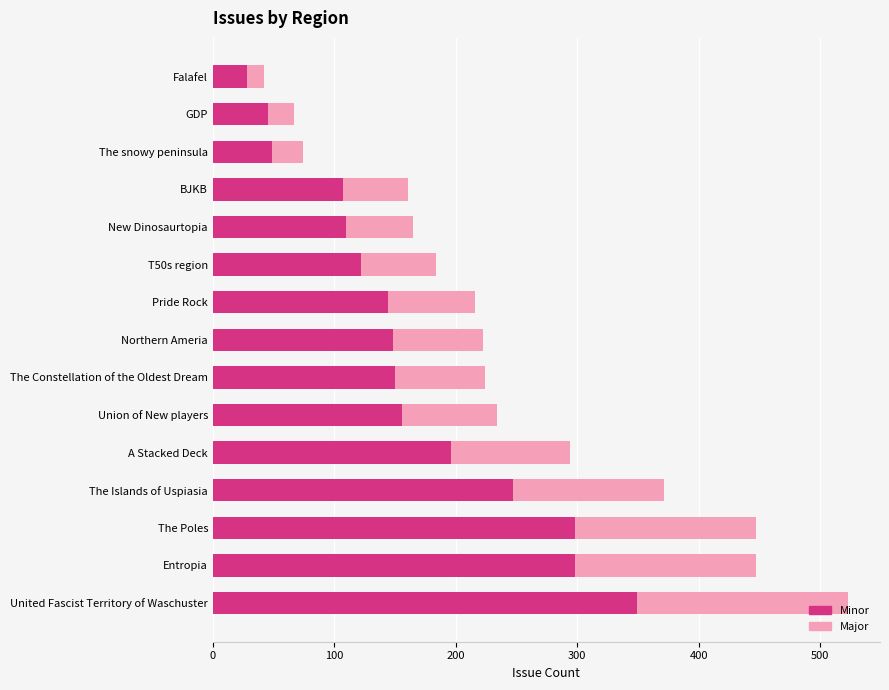

How many bars are there in total?

30